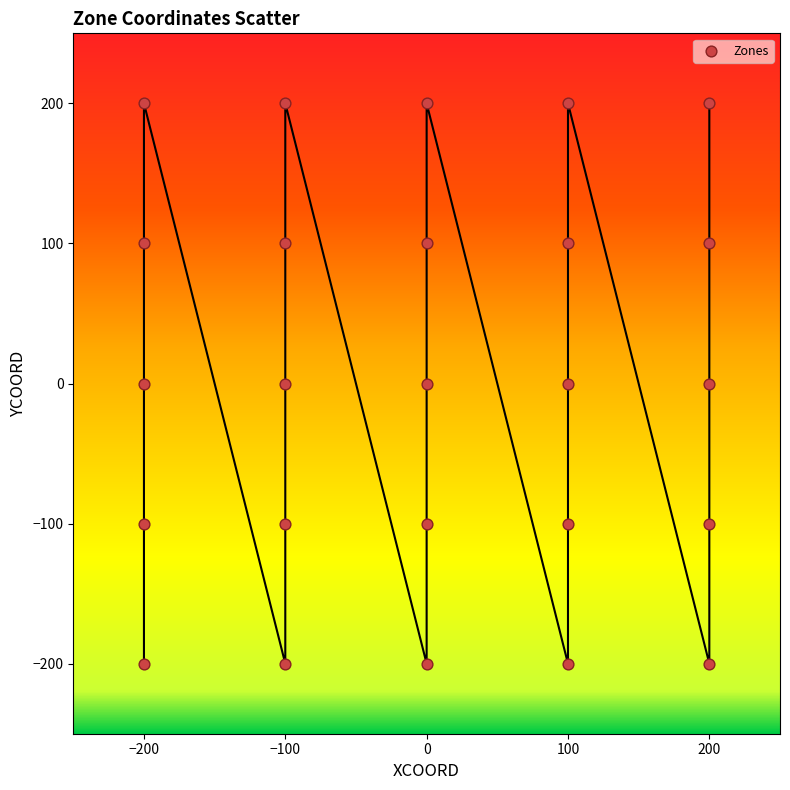

What is the range of X values (max minus min)?

400